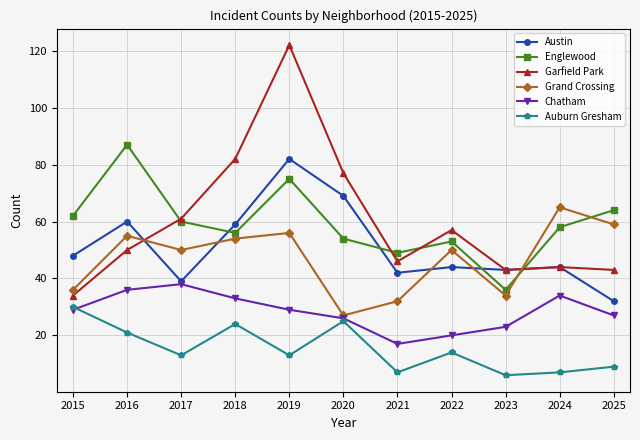

What is the minimum value shown in the chart?

6